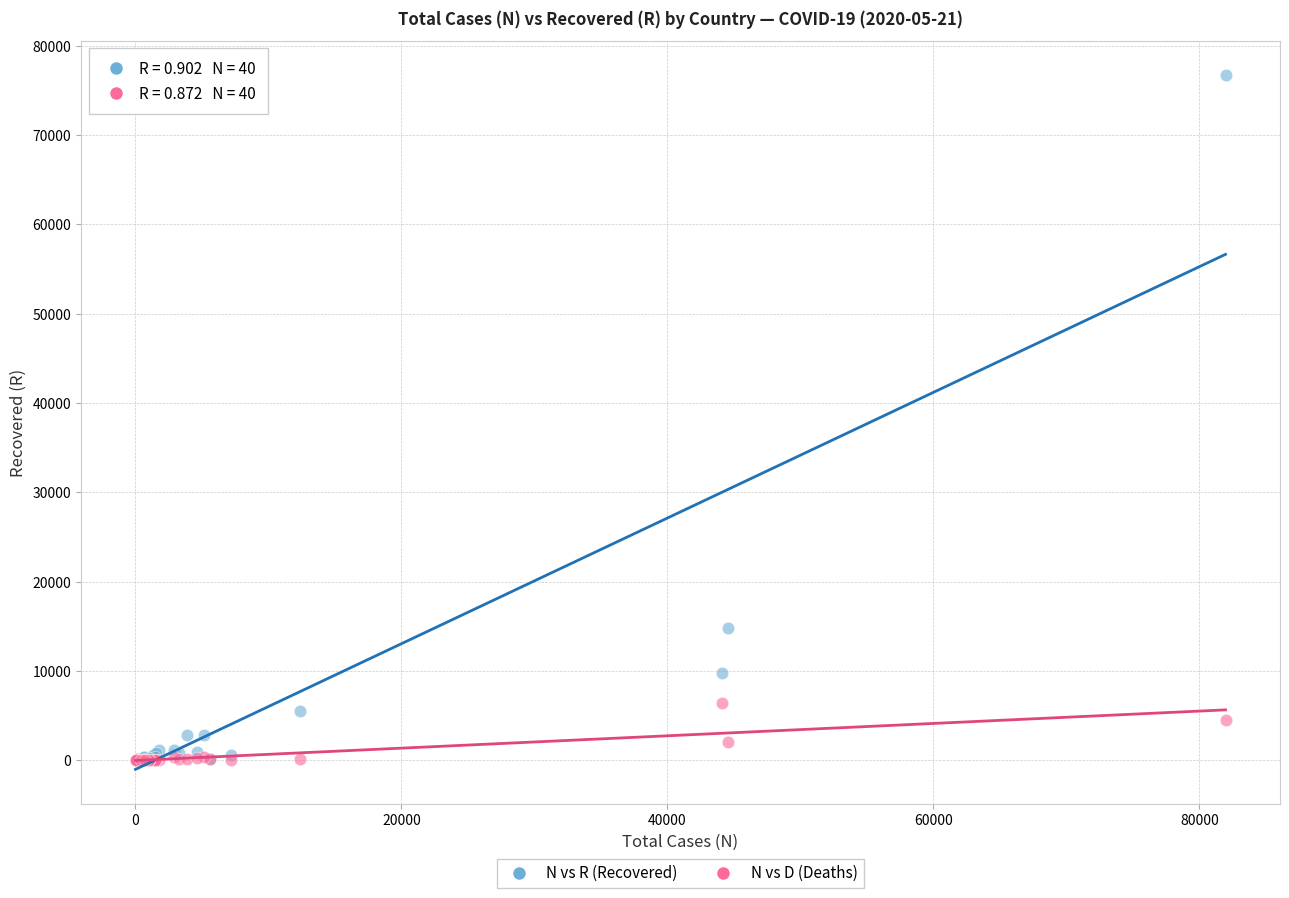

Across all series, what Y value is closest to 38334?

14843